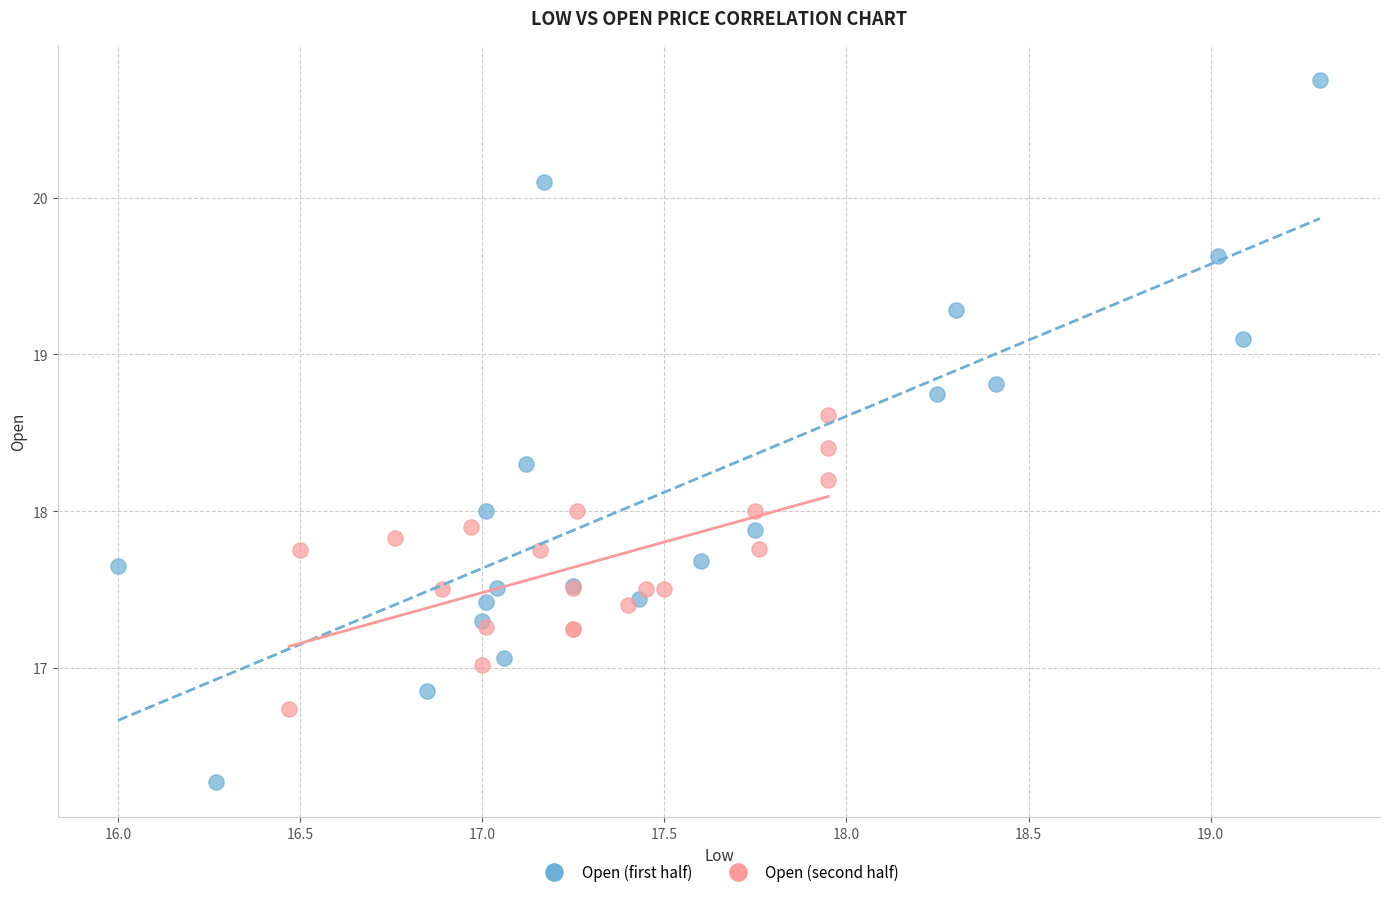

Which series has the widest spread of Y values?

Open (first half)